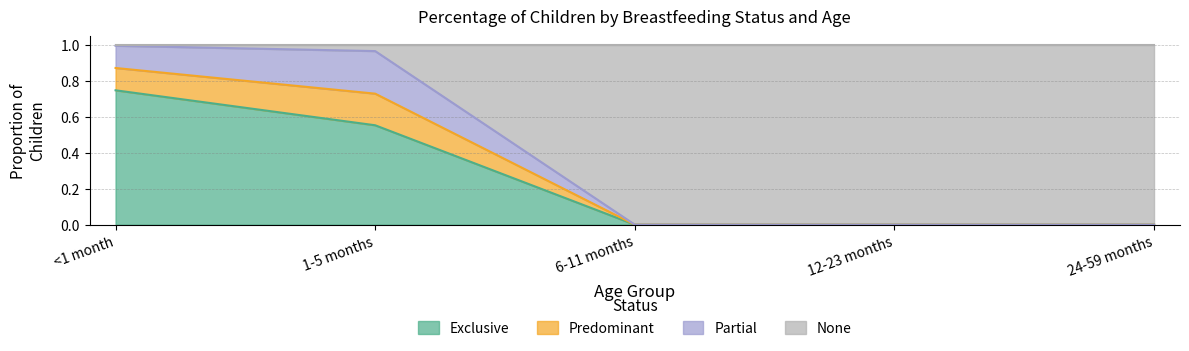

The Exclusive series shows 0.0 at 24-59 months. True or false?

True